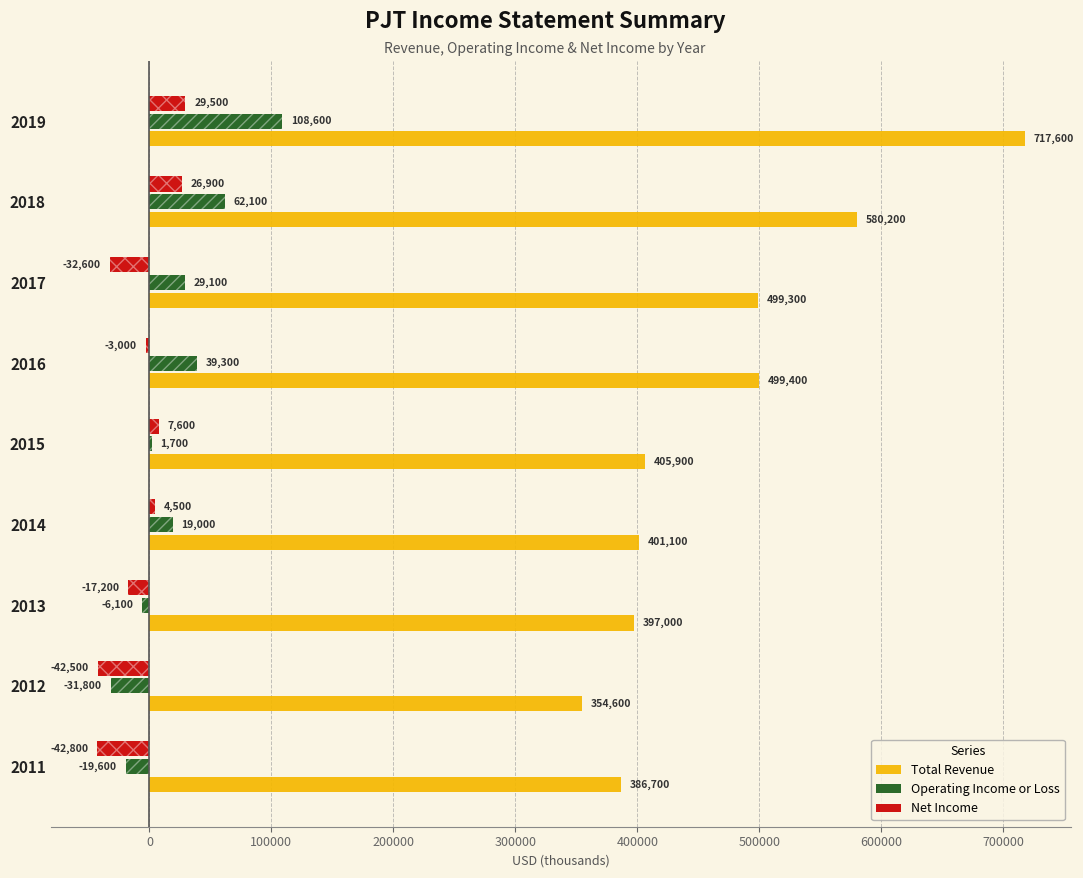

Between 2014 and 2015, which series saw the biggest shift?

Operating Income or Loss